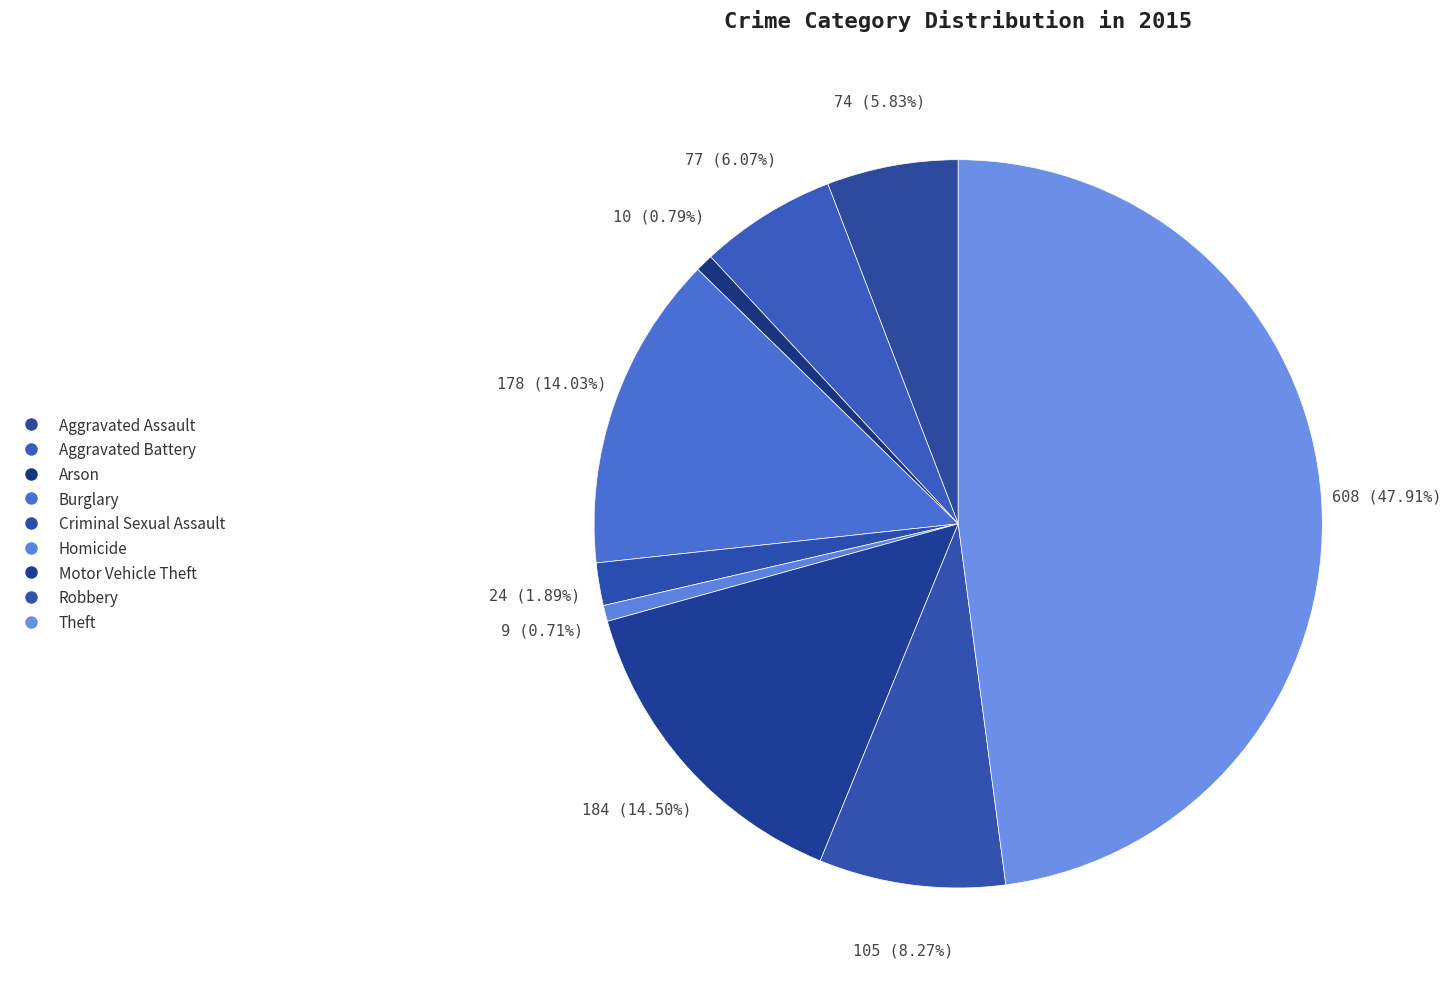

To the nearest percent, what percentage of the pie is Motor Vehicle Theft?

14%